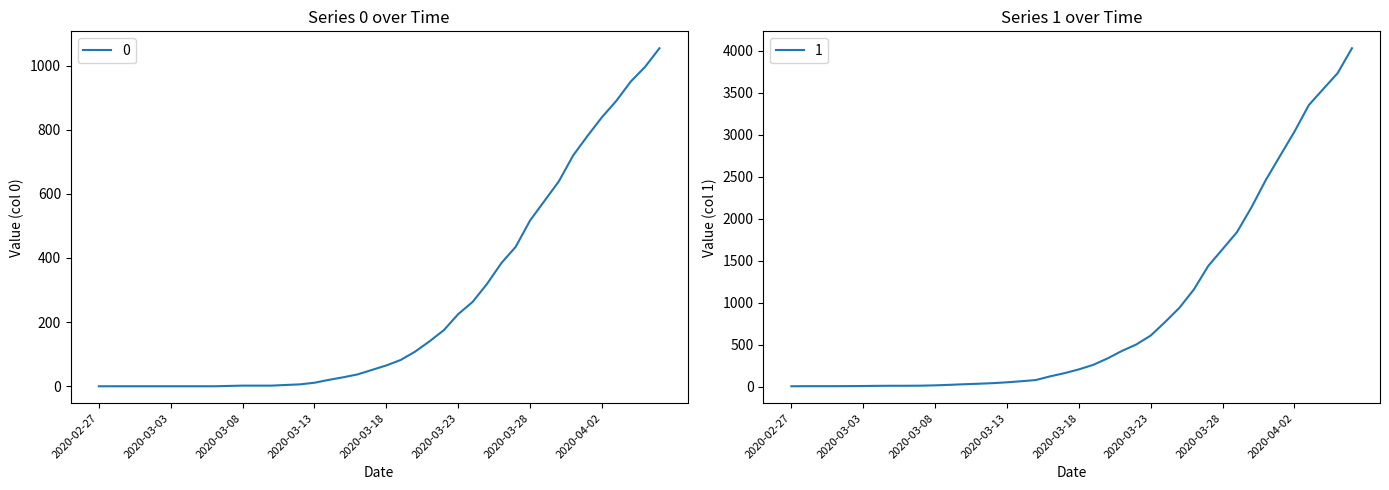

At which label does 1 reach its minimum?

2020-02-27